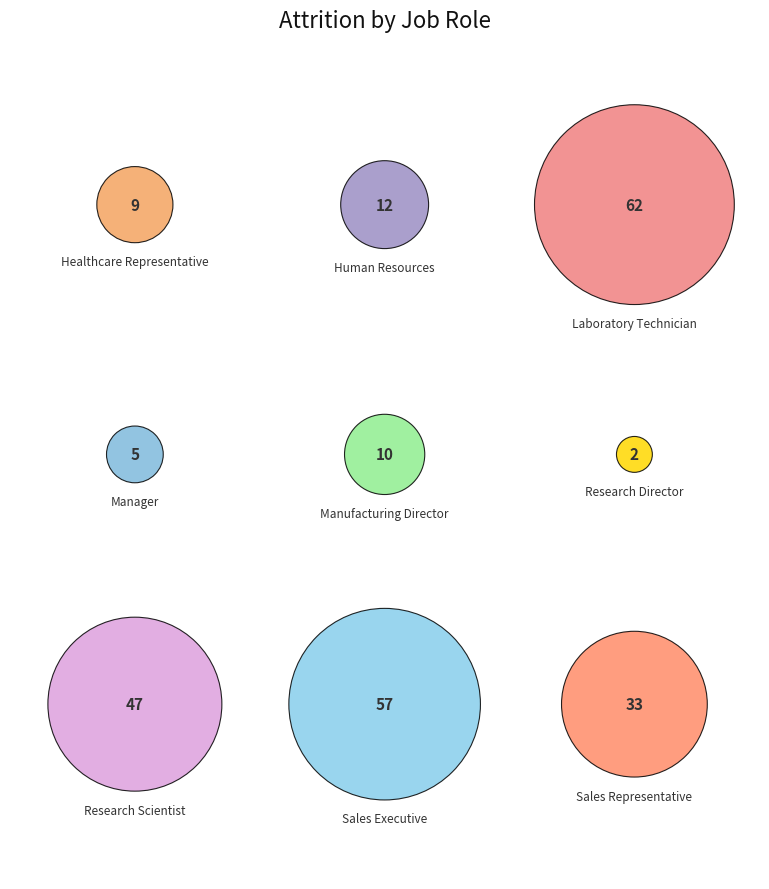

Is there any slice that represents more than half of the pie?

No